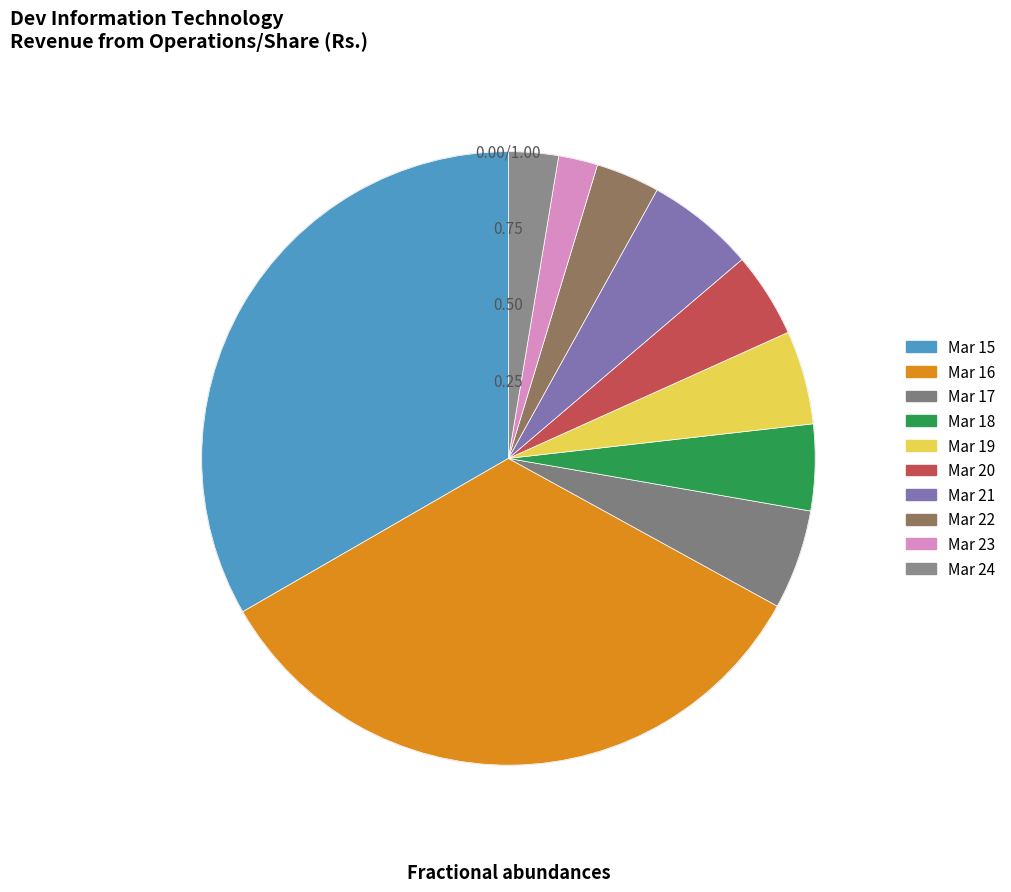

How many segments does this pie chart have?

10